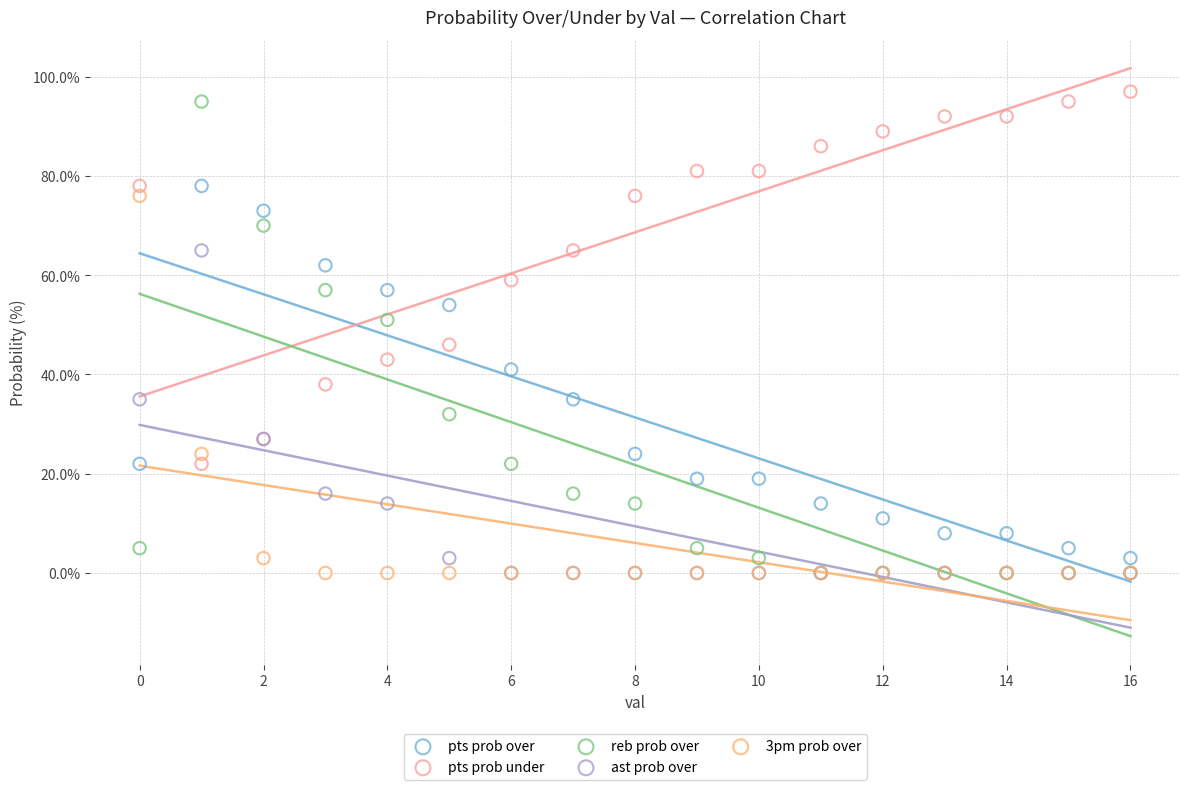

What are all the series names shown in the legend?

pts prob over, pts prob under, reb prob over, ast prob over, 3pm prob over